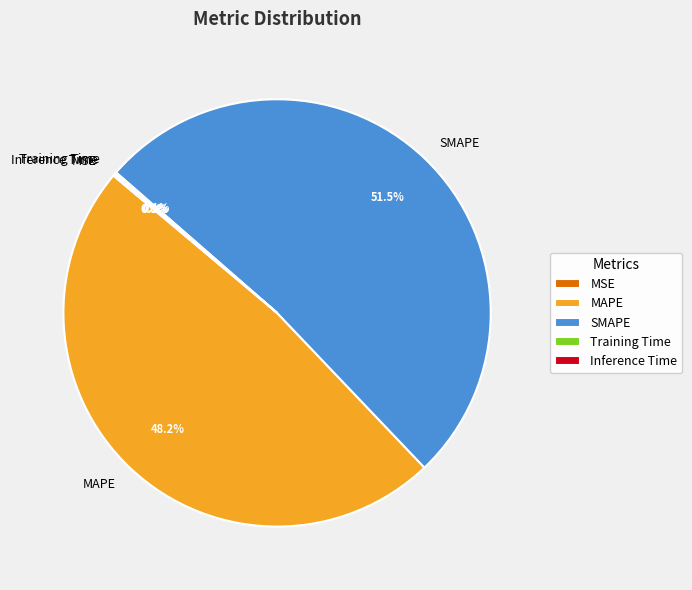

Which category accounts for the majority?

SMAPE